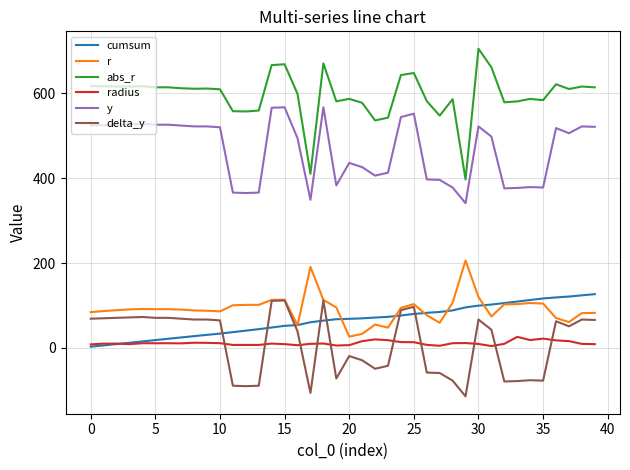

True or false: radius and y cross at least once.

False